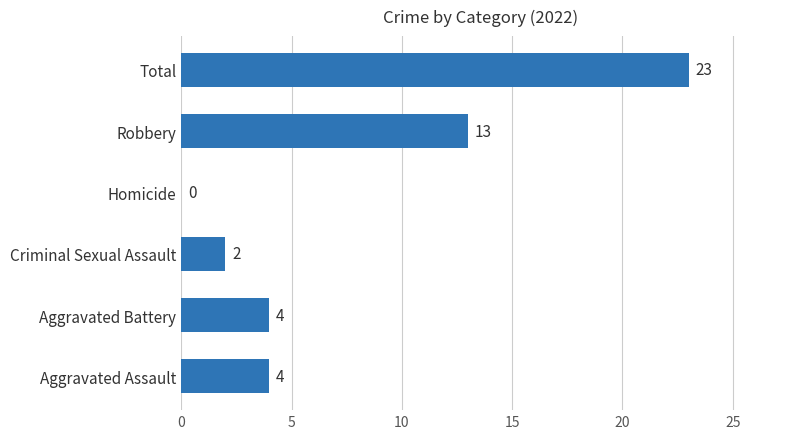

Which category has the highest value across all series?

Total